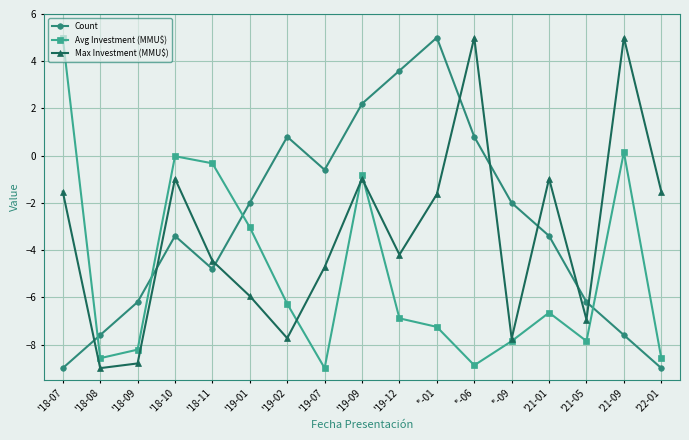

What value does the Avg Investment (MMU$) series have at '19-02?

-6.3